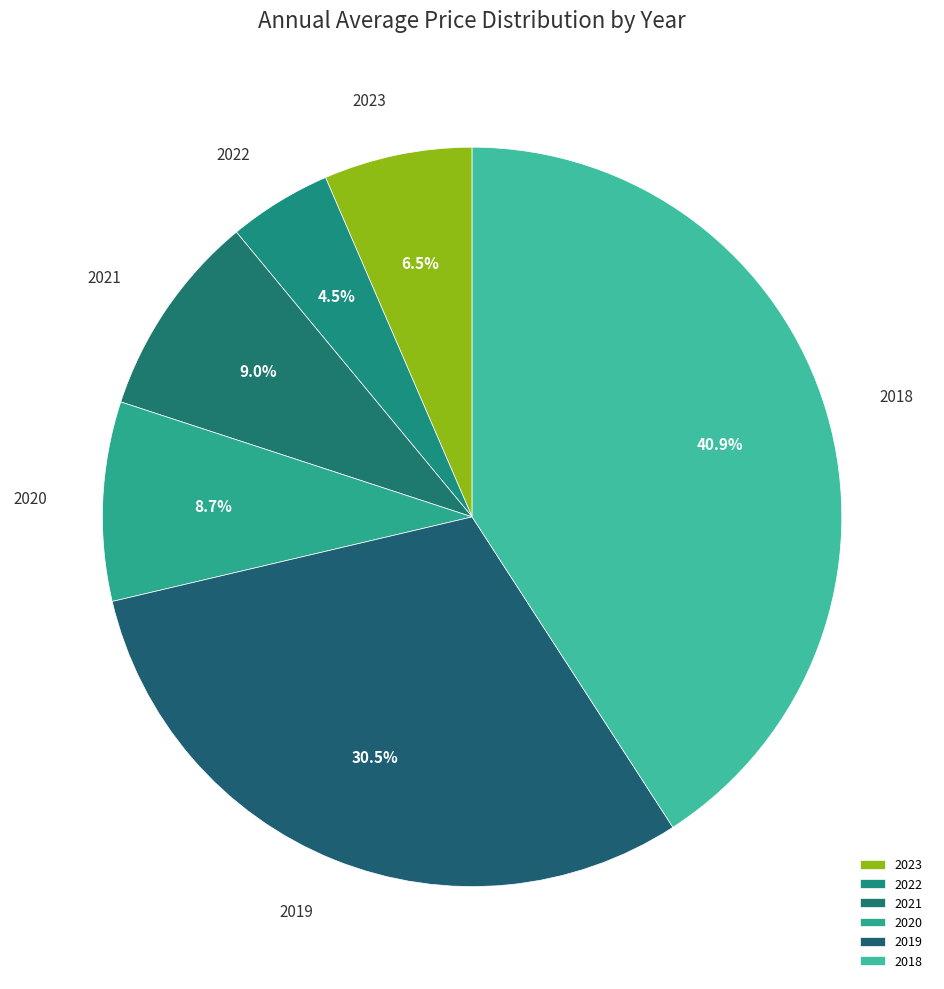

What is the ratio of the value at 2020 to the value at 2019?

0.3